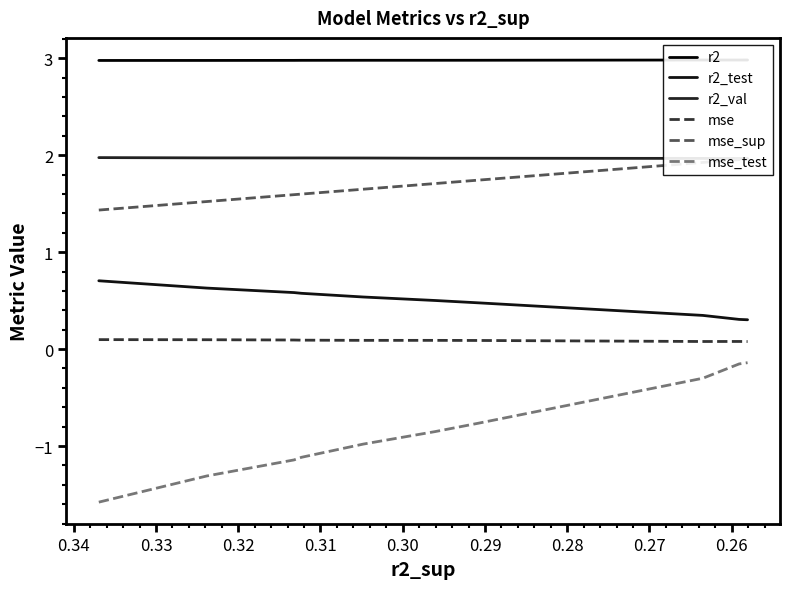

Which series has the largest total across all categories?

r2